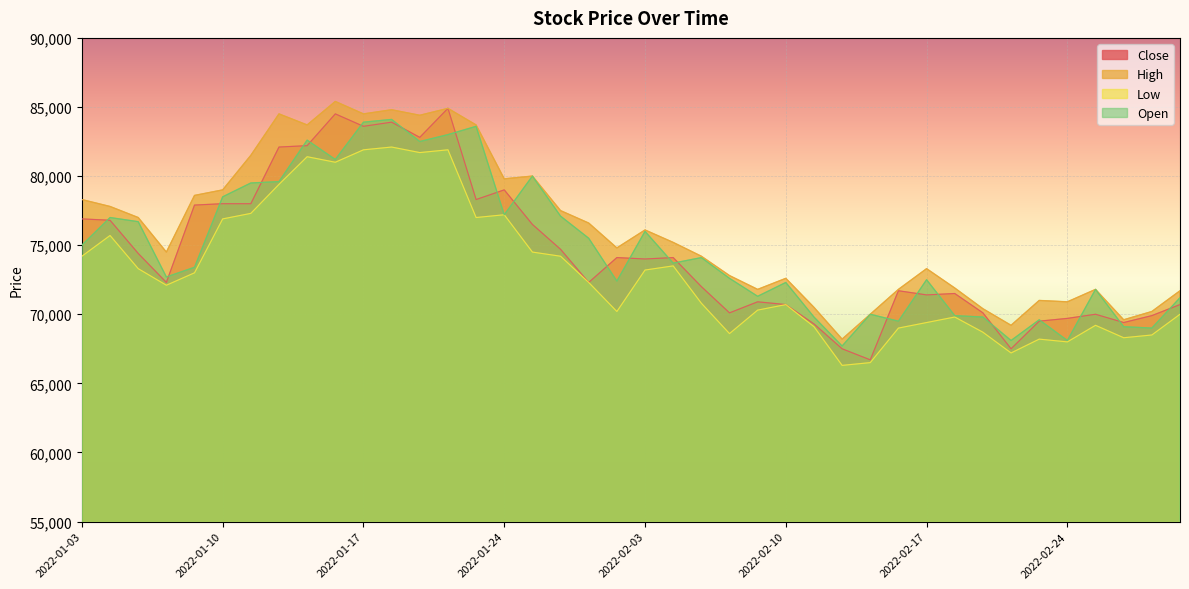

True or false: High and Open intersect in this chart.

False